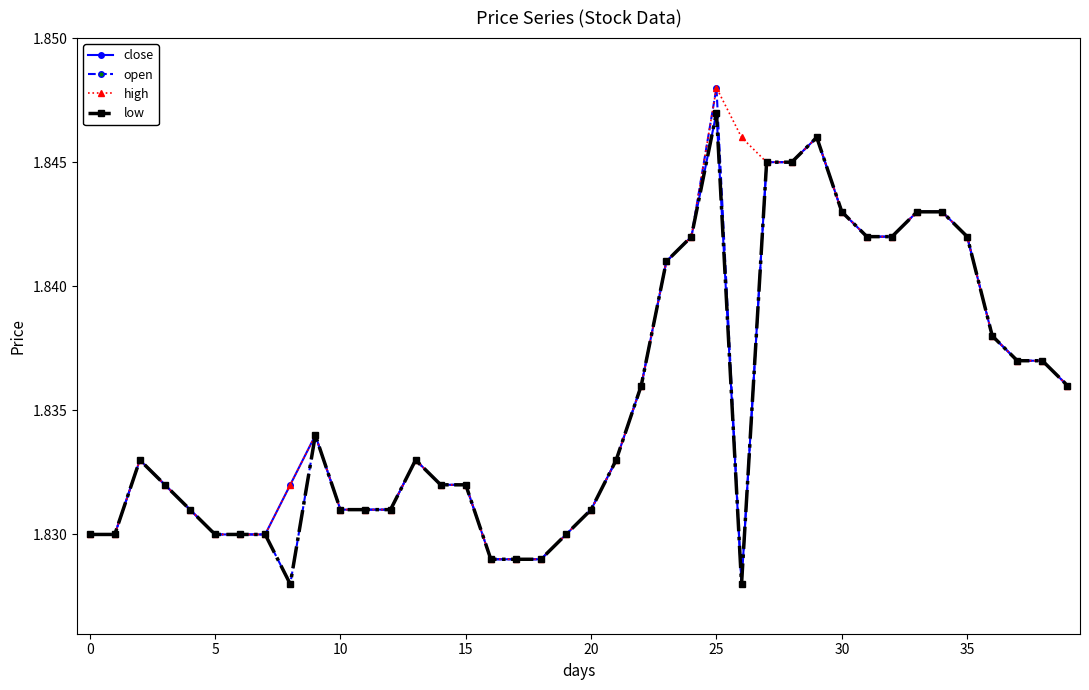

At how many categories does at least one series exceed 1?

40